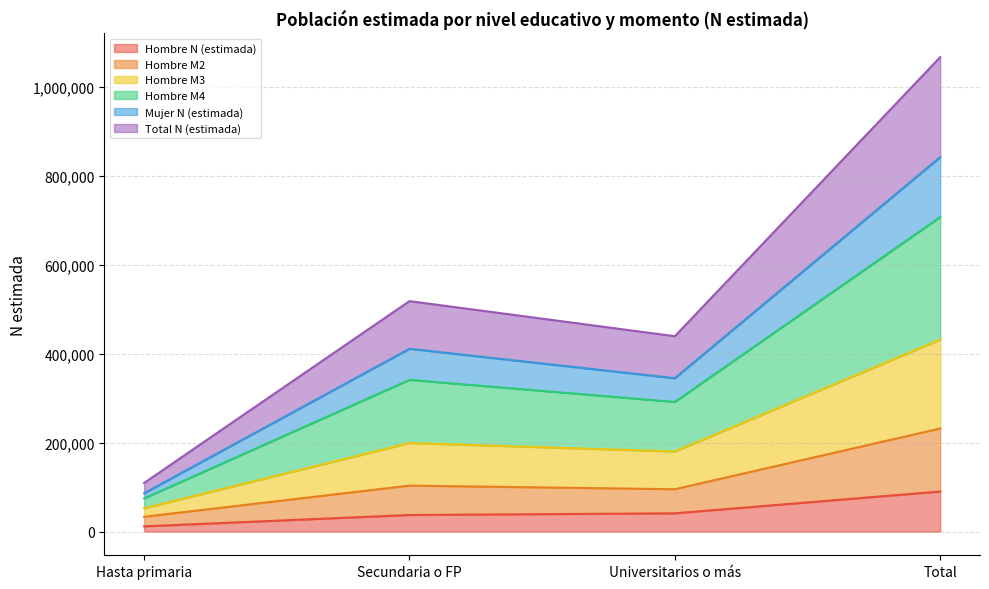

Which category has the lowest value in the Hombre N (estimada) series?

Hasta primaria